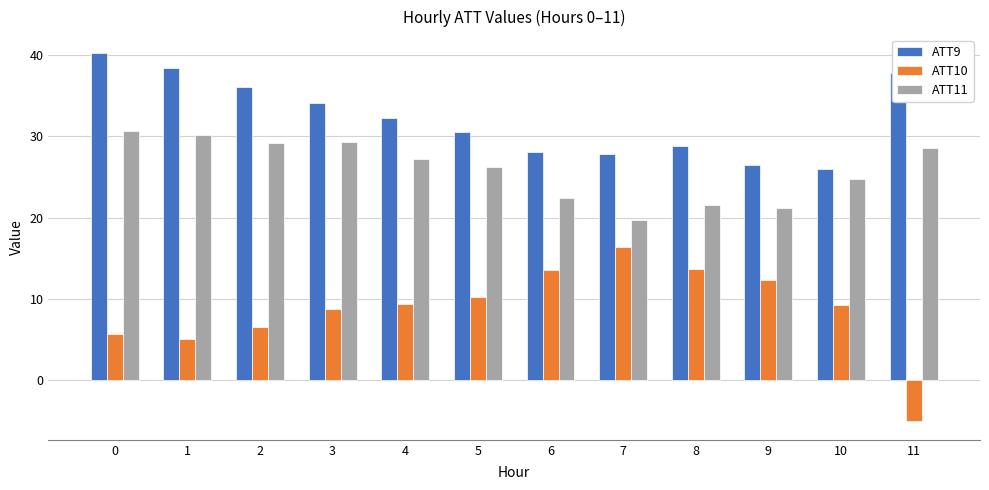

Rank the series by their average value, from lowest to highest.

ATT10, ATT11, ATT9